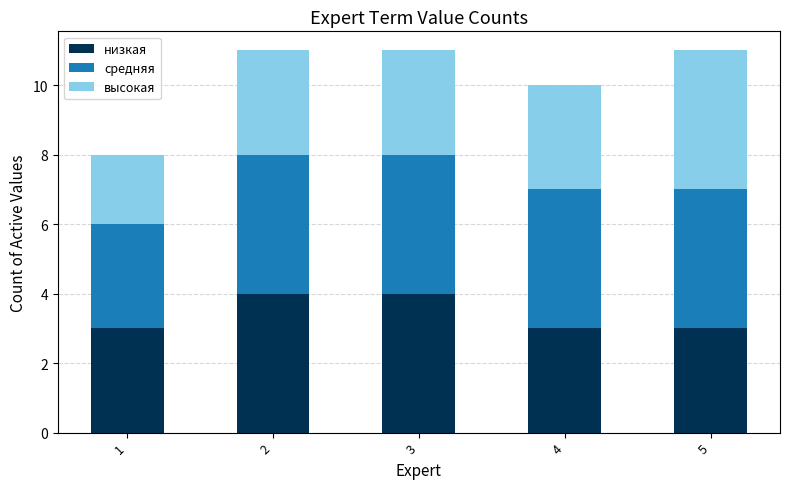

What is the highest value of the низкая series?

4